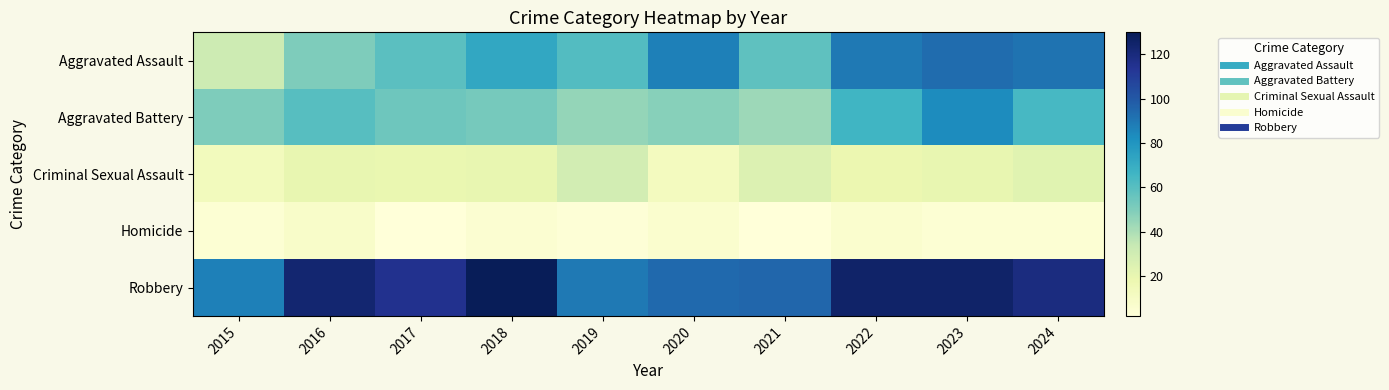

Reading left to right, list all the values displayed in this chart.

Aggravated Assault: 2015=31	2016=50	2017=59	2018=72	2019=61	2020=87	2021=58	2022=89	2023=93	2024=91
Aggravated Battery: 2015=50	2016=60	2017=54	2018=52	2019=45	2020=48	2021=43	2022=66	2023=83	2024=64
Criminal Sexual Assault: 2015=13	2016=20	2017=19	2018=20	2019=29	2020=12	2021=25	2022=18	2023=20	2024=23
Homicide: 2015=4	2016=8	2017=2	2018=5	2019=3	2020=6	2021=2	2022=6	2023=4	2024=4
Robbery: 2015=87	2016=123	2017=115	2018=130	2019=89	2020=94	2021=95	2022=125	2023=125	2024=119